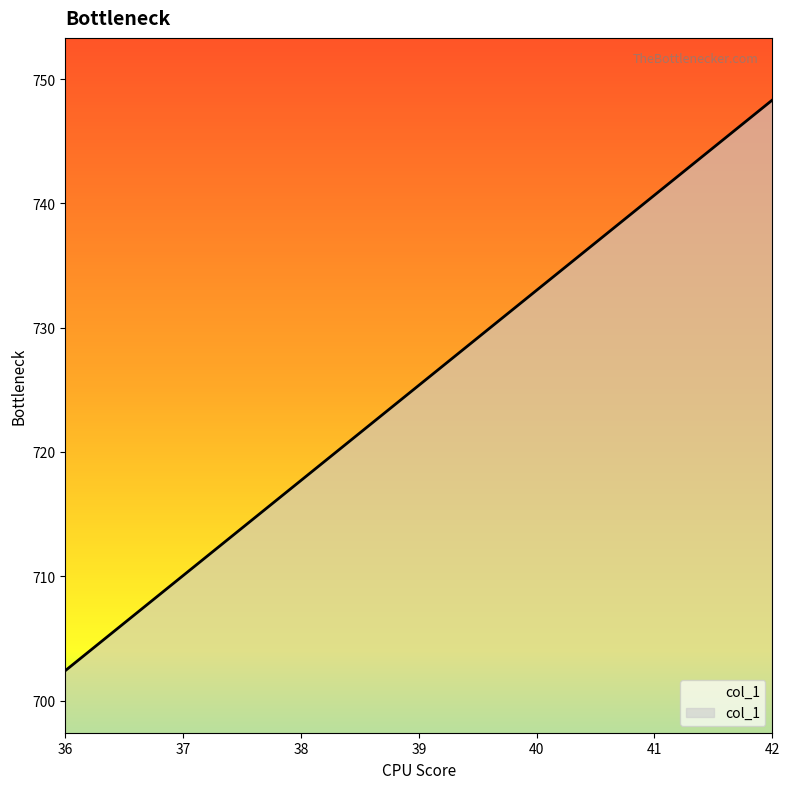

How many data points are above 725?

4